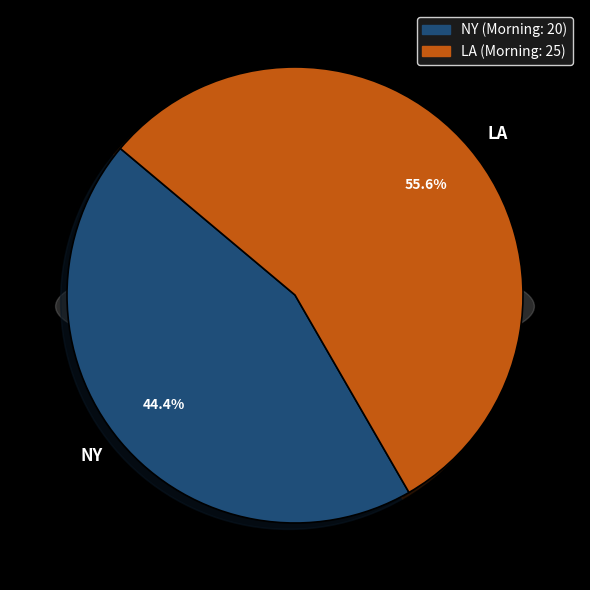

Which category accounts for the majority?

LA